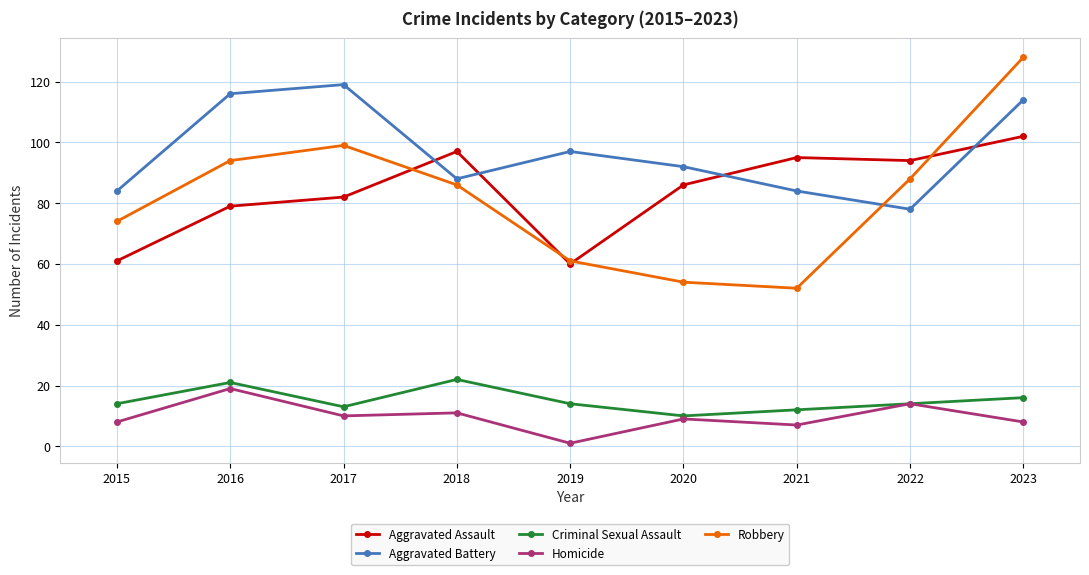

What is the spread (max minus min) of values at 2023?

120